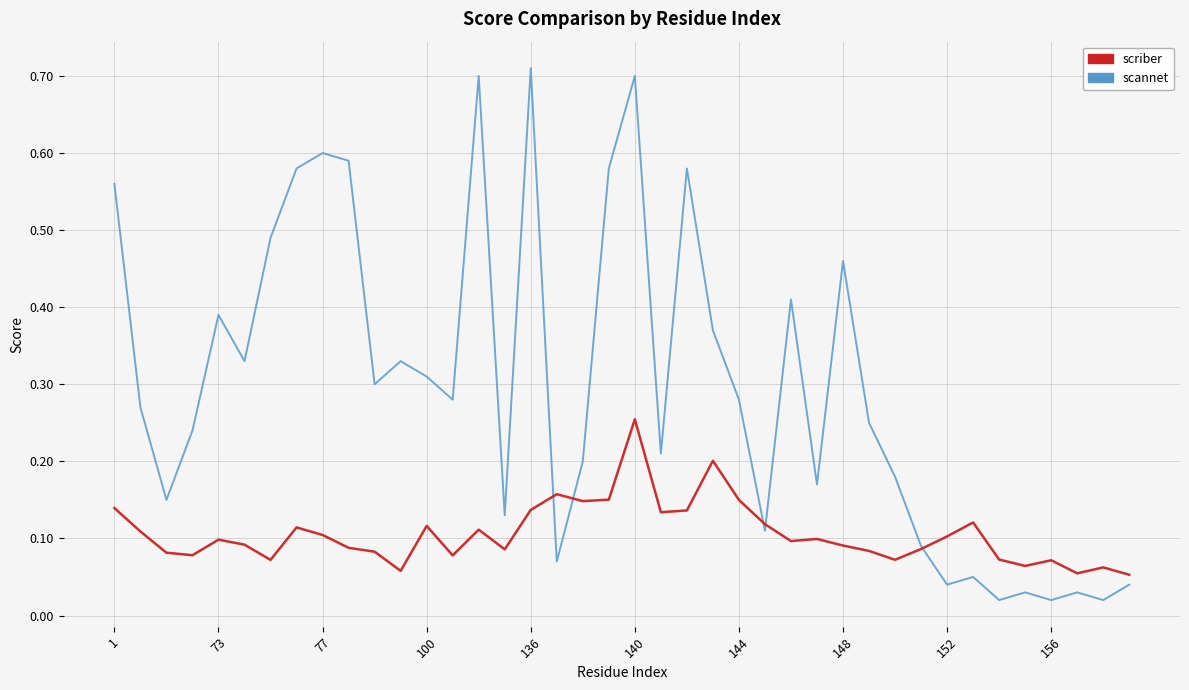

Which series has the largest total across all categories?

scannet